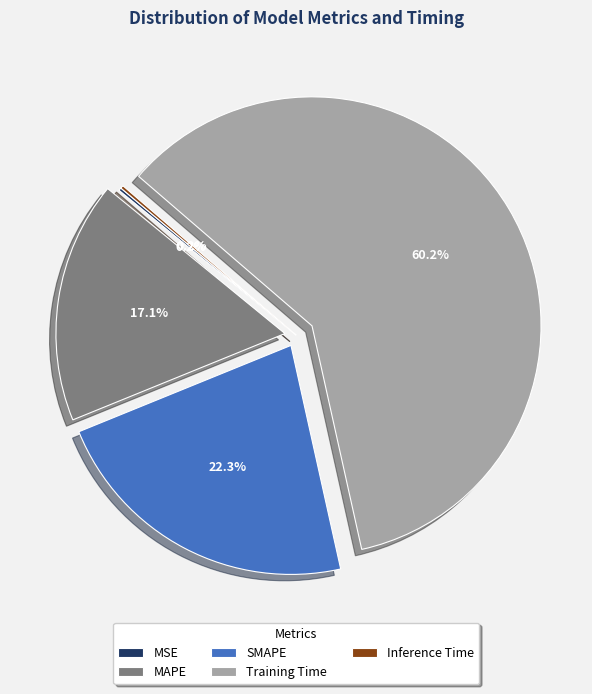

Between MAPE and Training Time, which is larger?

Training Time